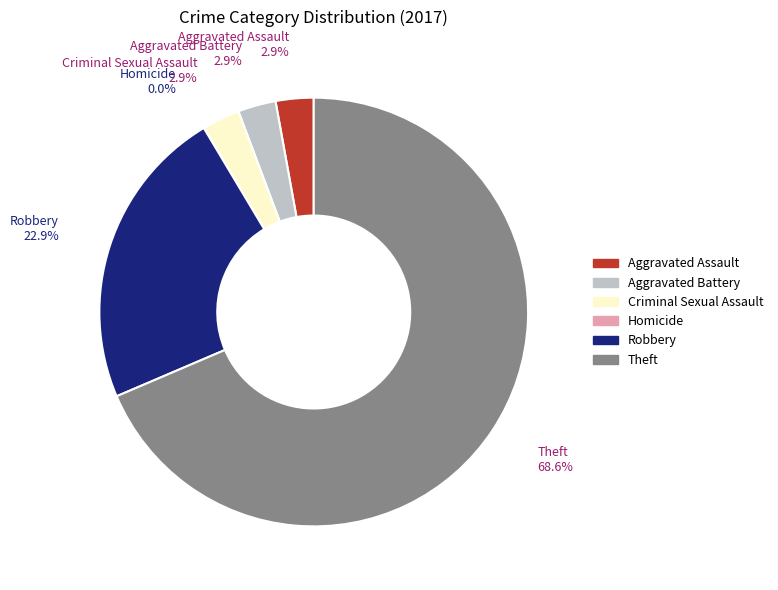

Between Aggravated Battery and Robbery, which is larger?

Robbery